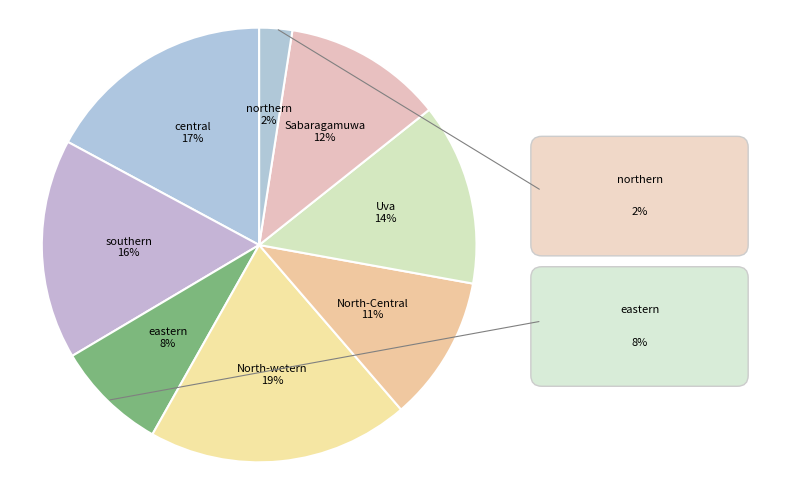

Is it true that Uva is 22% of the pie?

False